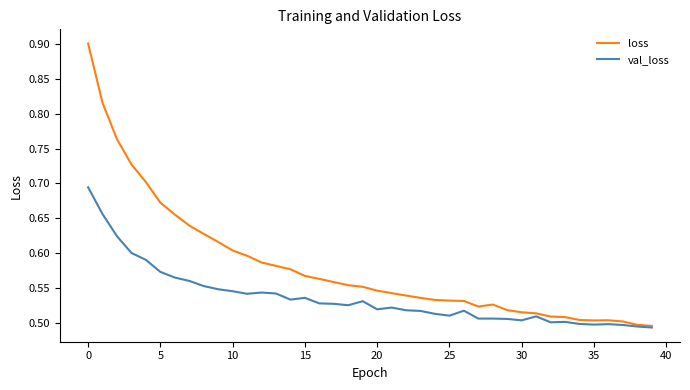

Which series has the largest total across all categories?

loss